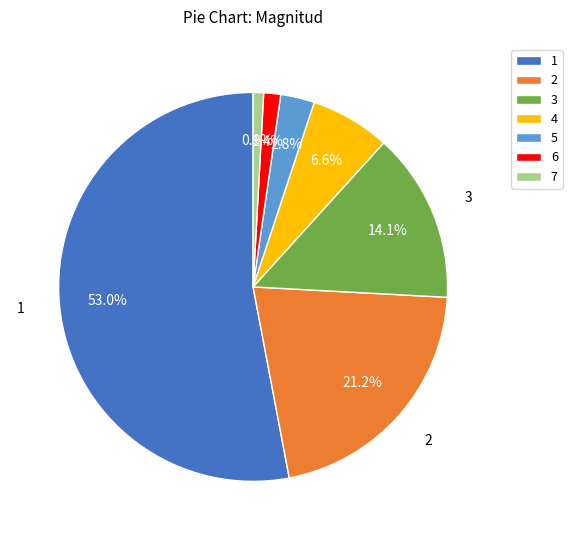

What is the smallest slice in the pie chart?

7